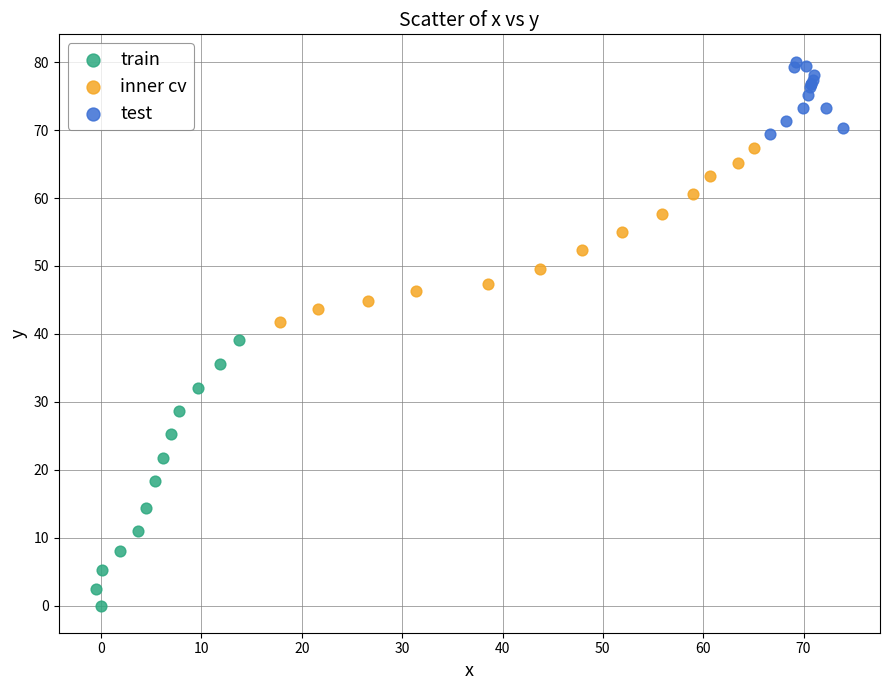

What are all the series names shown in the legend?

train, inner cv, test